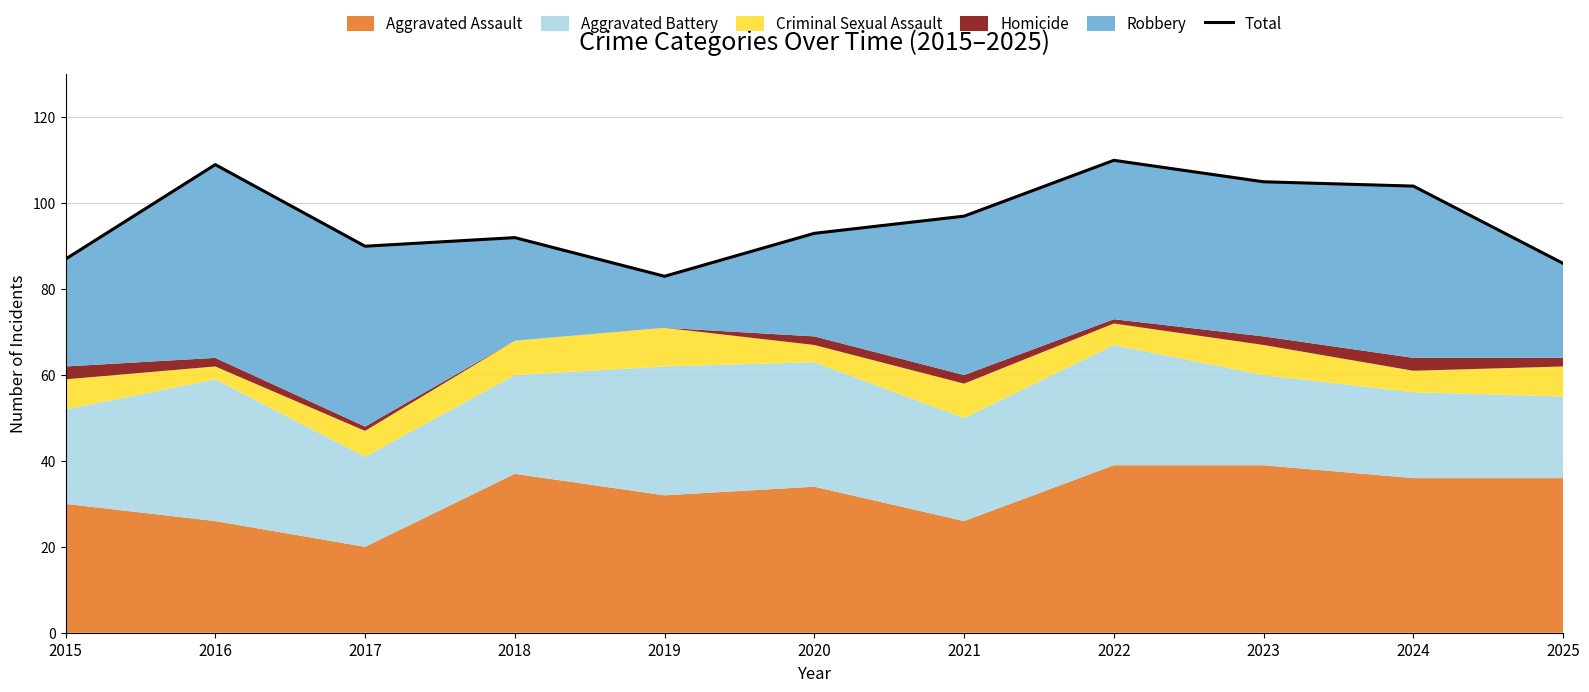

The chart shows a value of 110 at 2022. True or false?

True